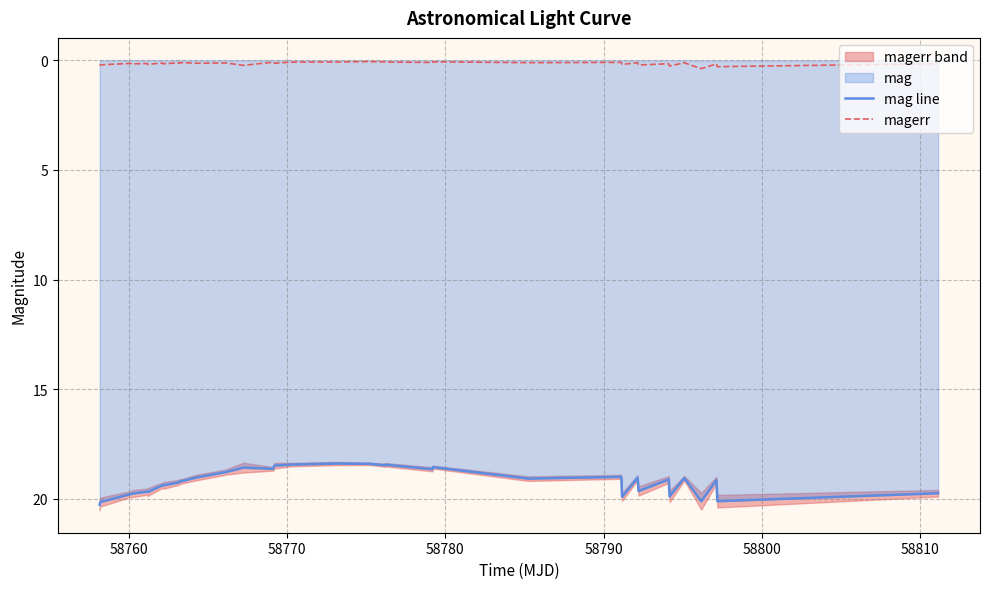

True or false: magerr and mag line intersect in this chart.

False